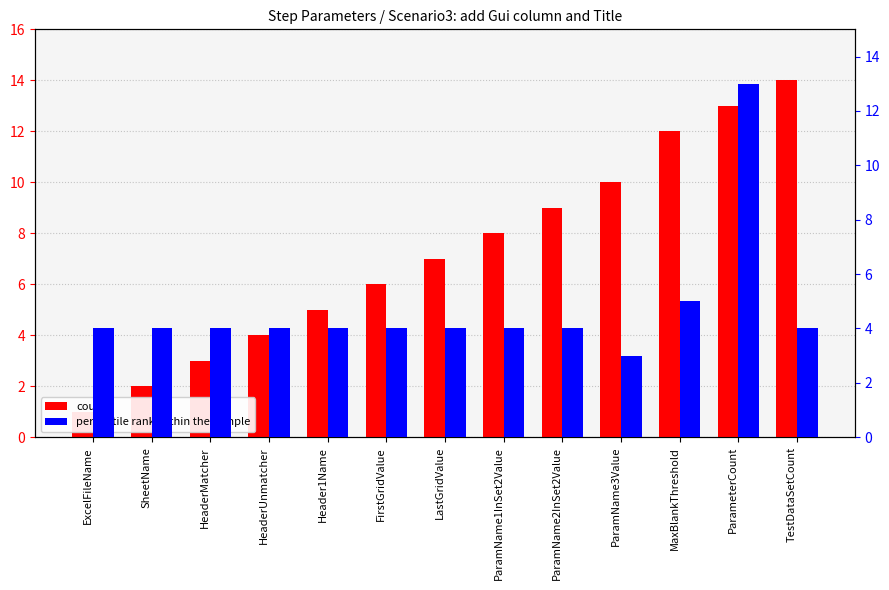

Count the number of categories in the chart.

13